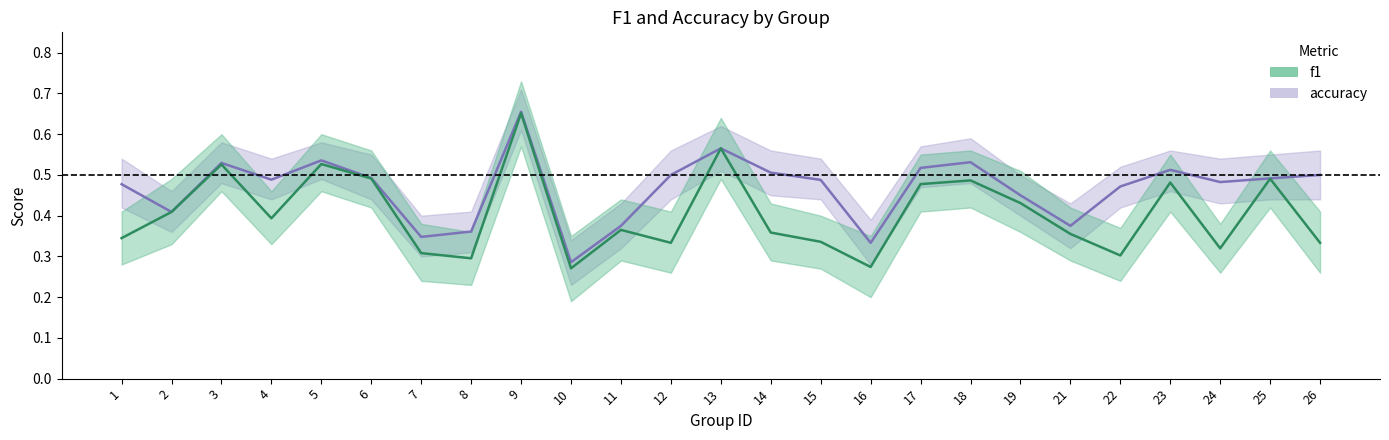

Is the value of accuracy at 5 greater than the value of f1 at 15?

Yes